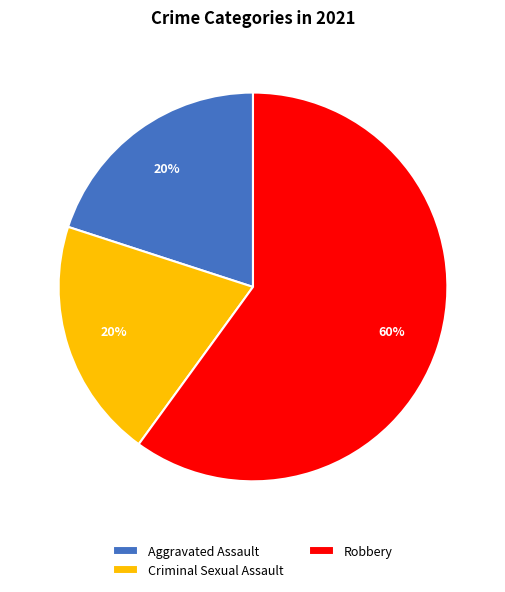

Is there any slice that represents more than half of the pie?

Yes